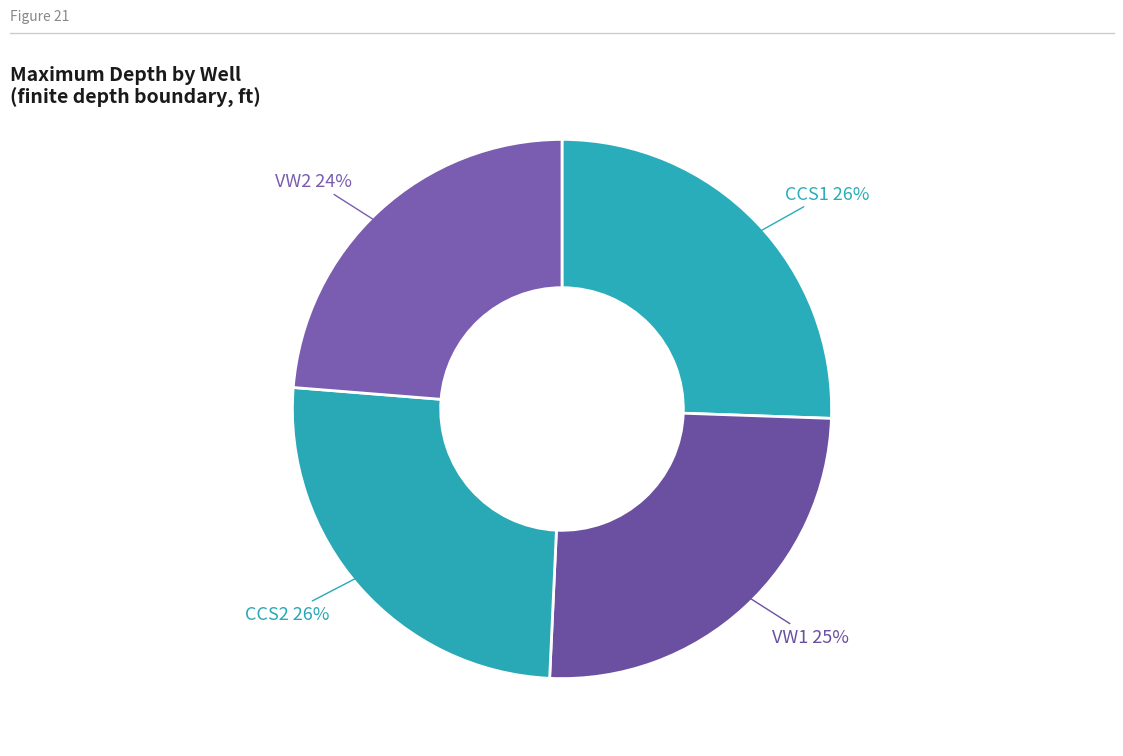

How many slices are in this pie chart?

4